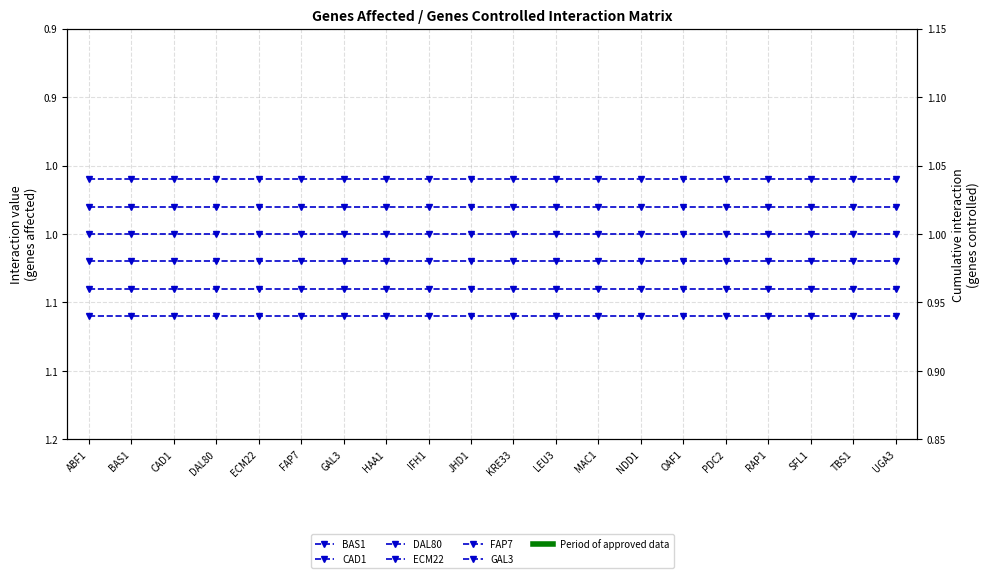

Count the number of categories in the chart.

20